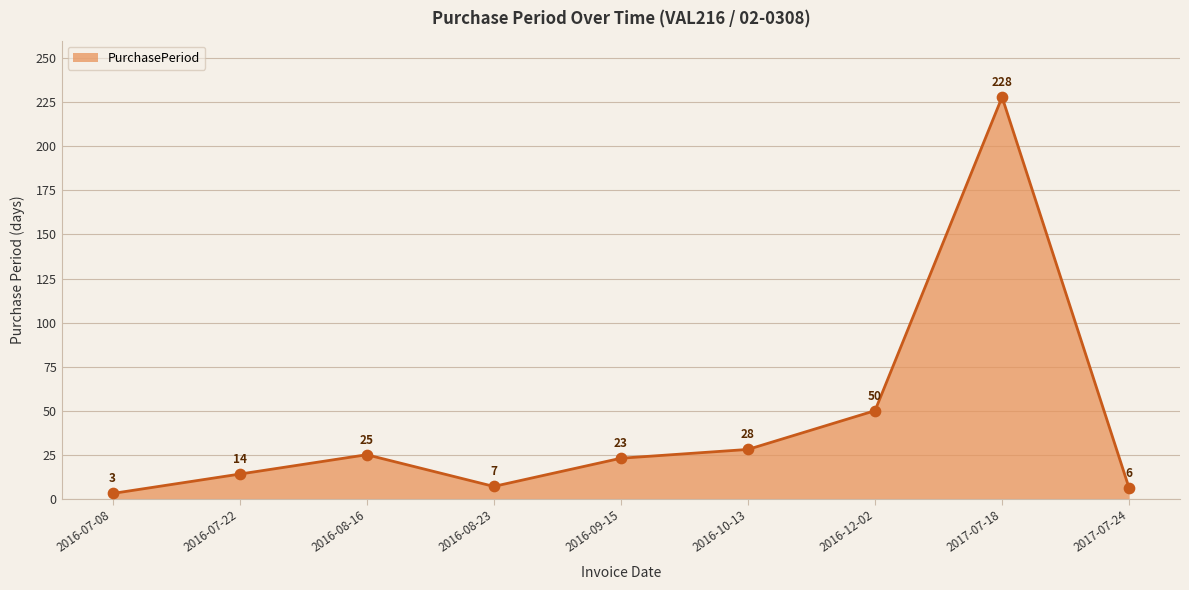

What is the change in value from 2016-09-15 to 2017-07-18?

+205